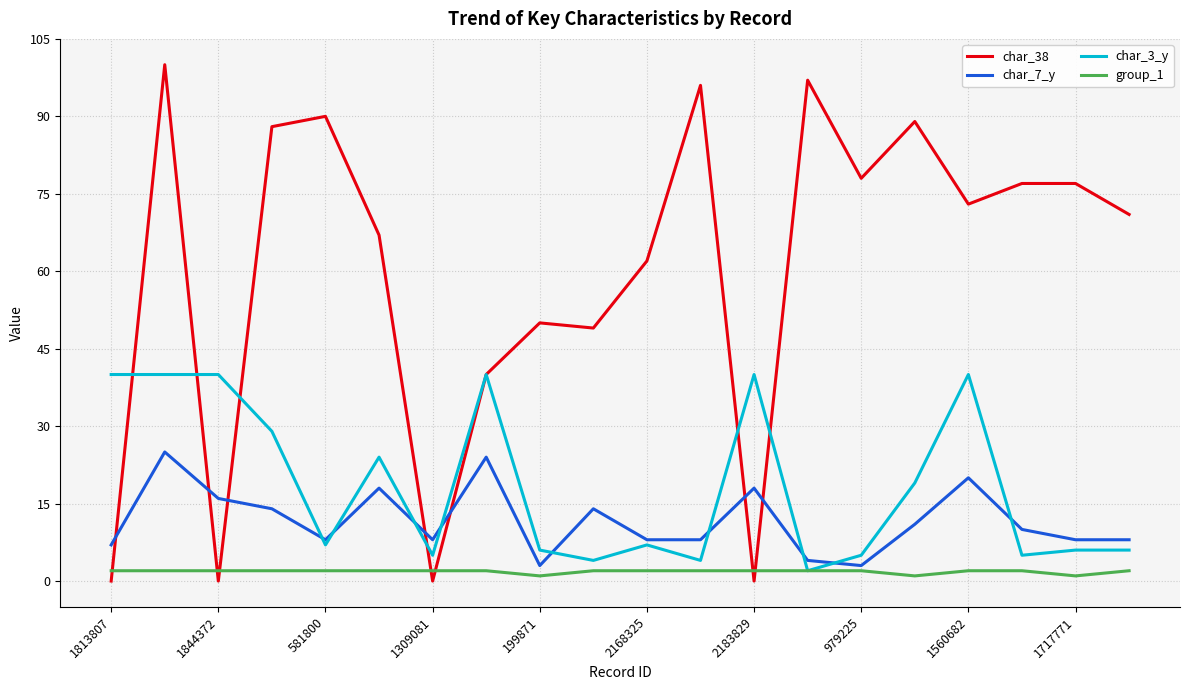

True or false: char_7_y and char_38 intersect in this chart.

True